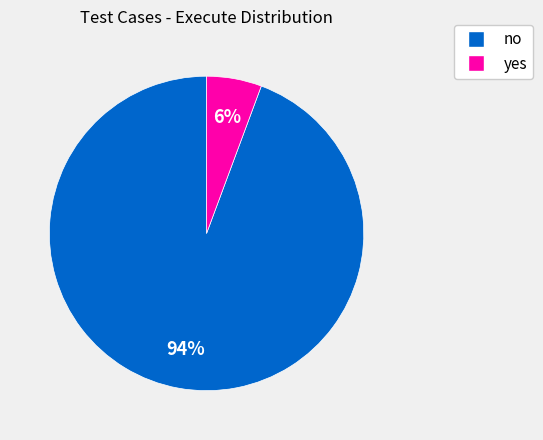

To the nearest percent, what is the average slice percentage?

50%